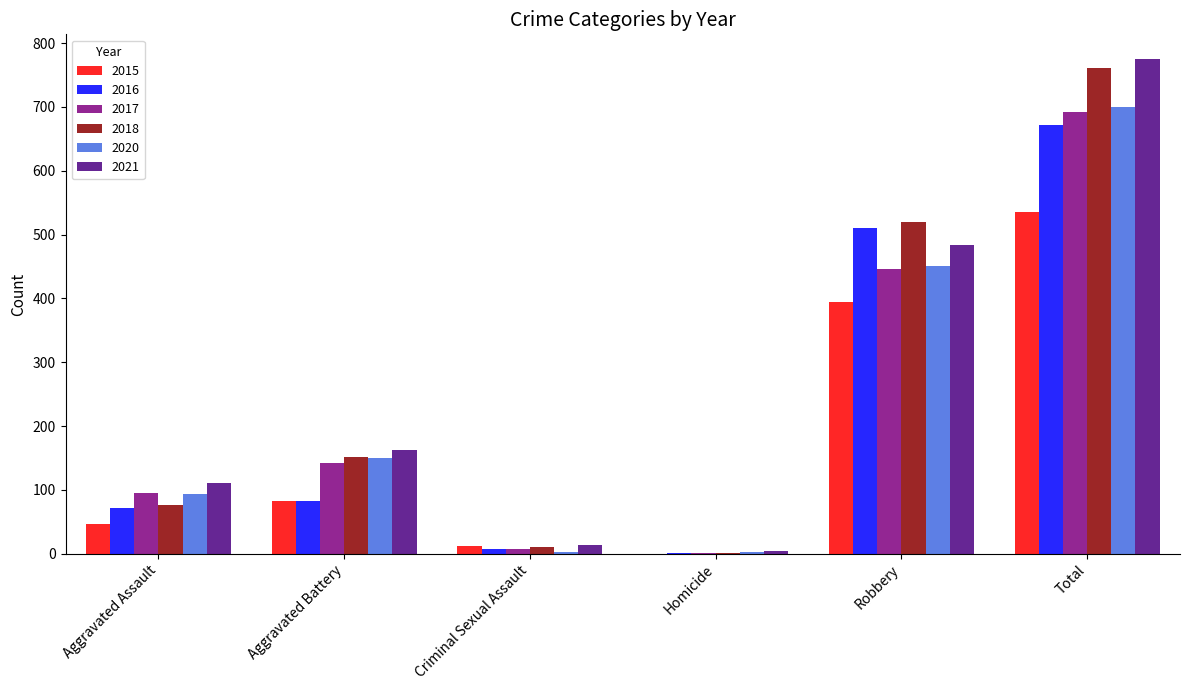

What is the maximum value shown in the chart?

775